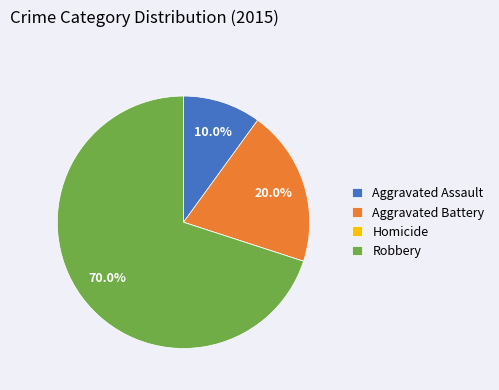

Which slice is the largest?

Robbery